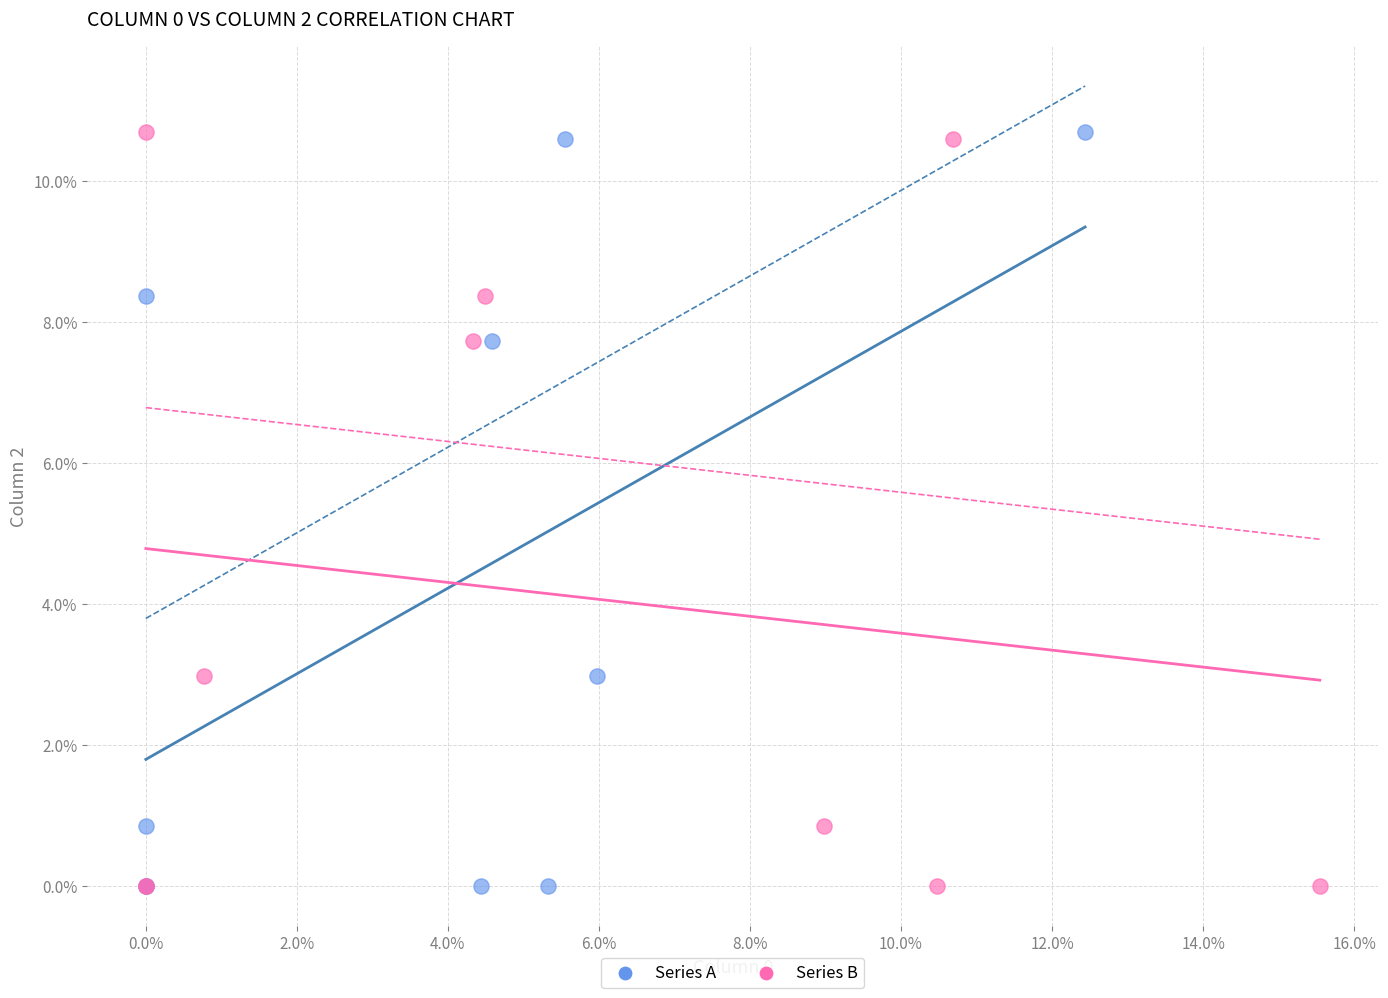

What are all the series names shown in the legend?

Series A, Series B